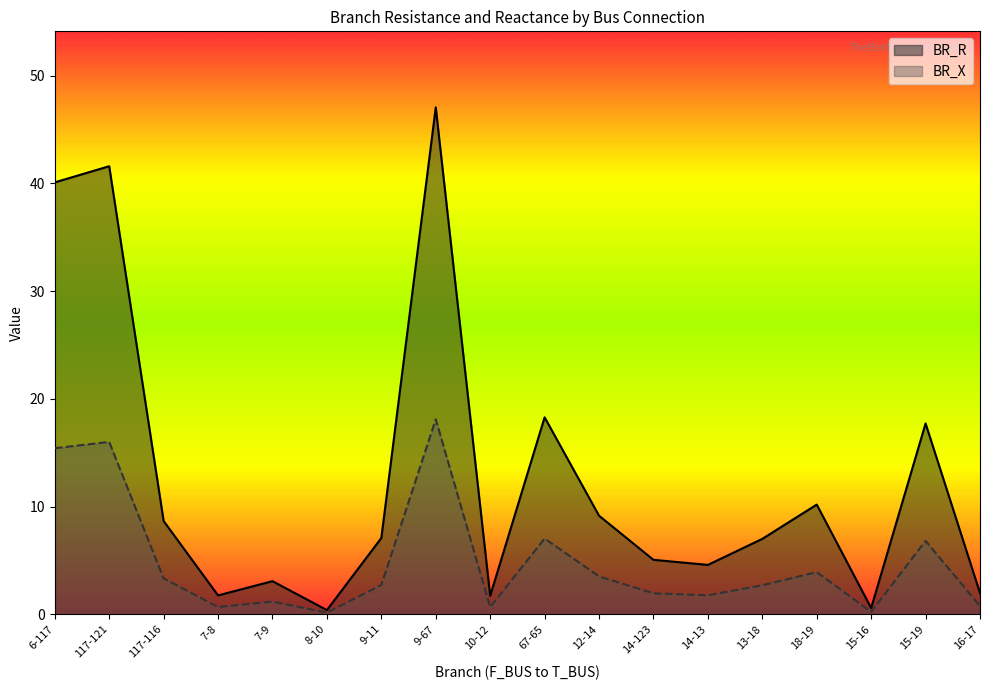

What is the minimum value shown in the chart?

0.1